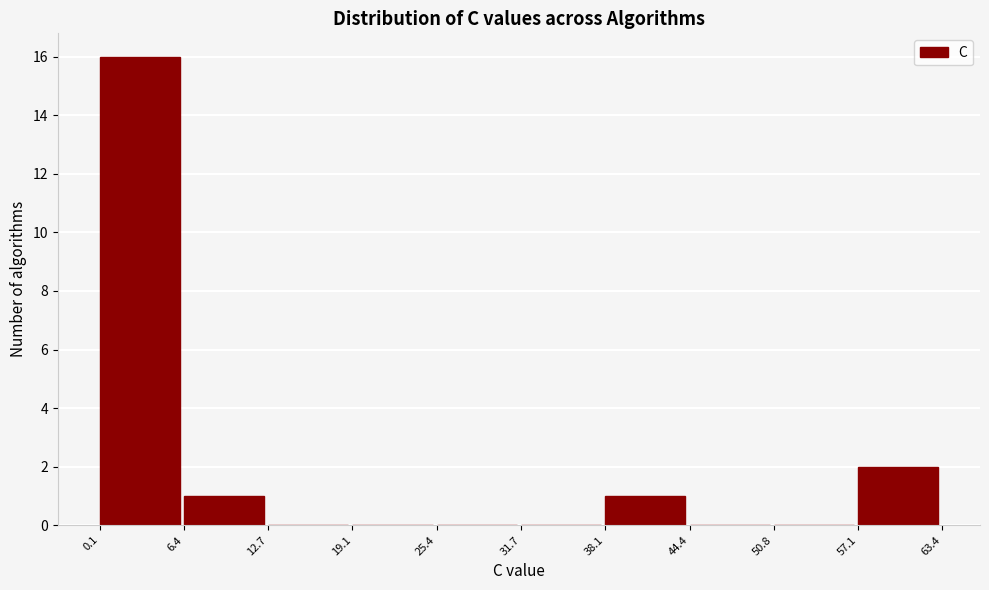

Reading left to right, list every bar in this chart as the range it spans on the x-axis followed by its height. The values are not printed on the chart, so give them approximately, as read against the axis.

0.1 to 6.4: 16
6.4 to 12.7: 1
12.7 to 19.1: 0
19.1 to 25.4: 0
25.4 to 31.7: 0
31.7 to 38.1: 0
38.1 to 44.4: 1
44.4 to 50.8: 0
50.8 to 57.1: 0
57.1 to 63.4: 2